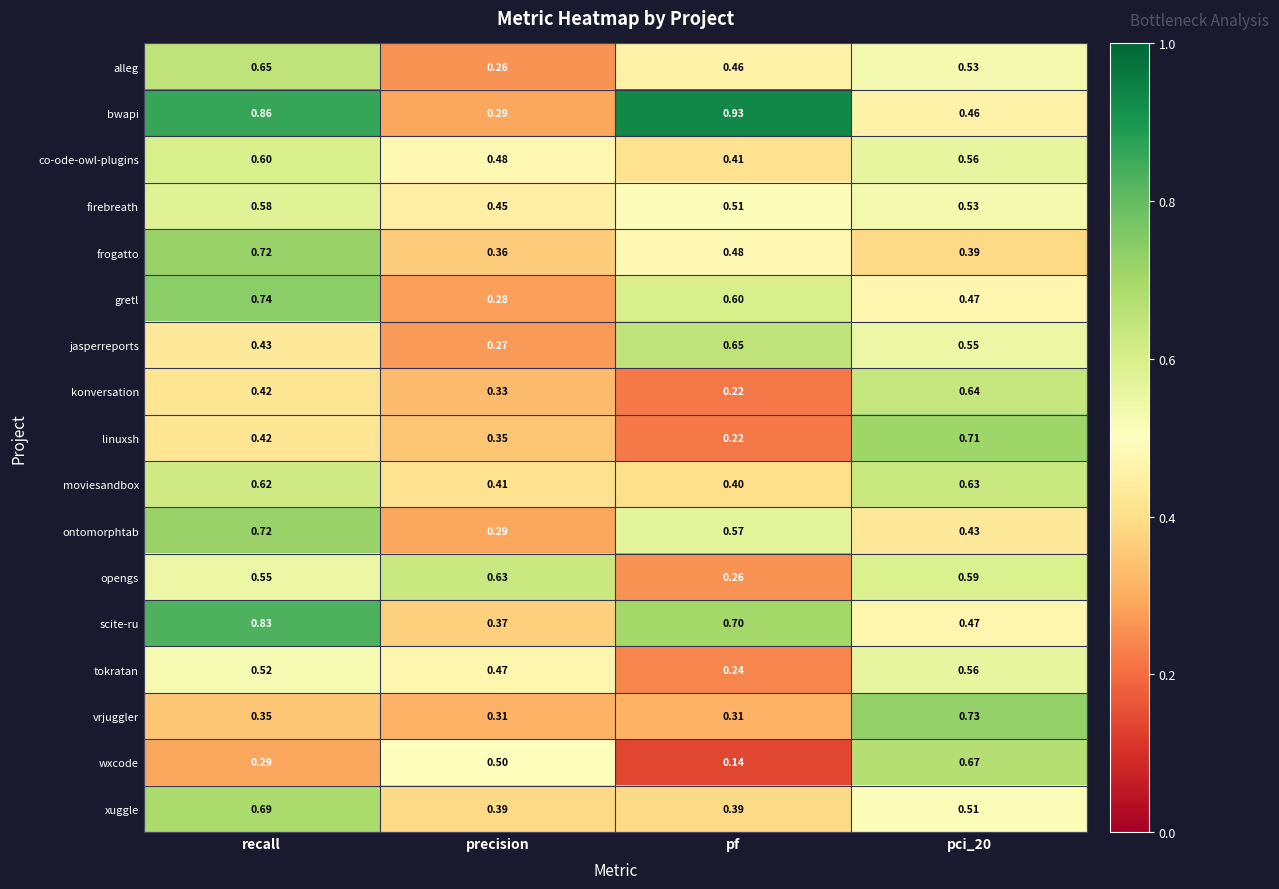

Which series has the largest range (max minus min)?

bwapi